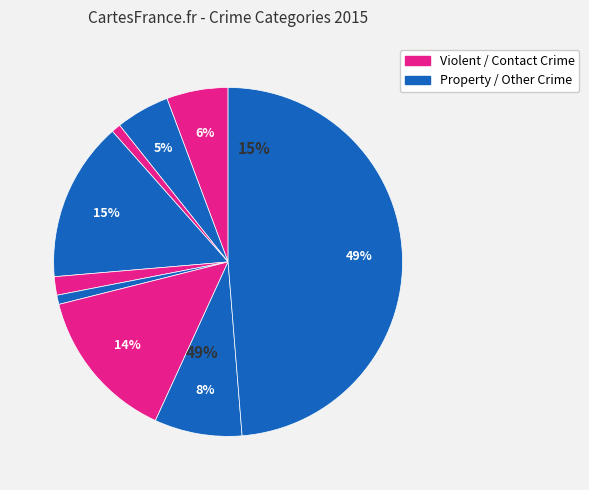

Does any single category account for the majority?

No